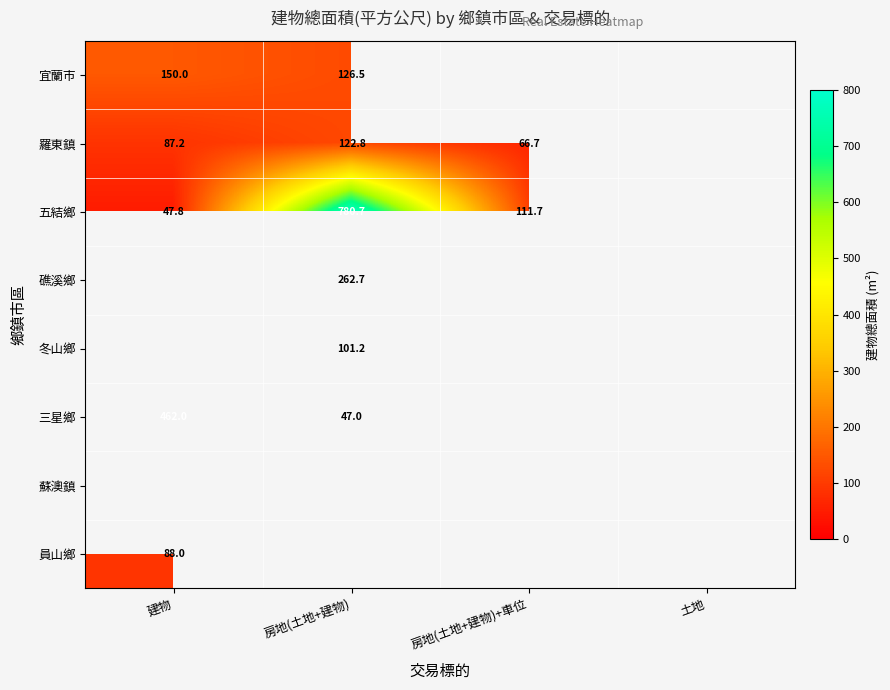

At which category does the chart reach its minimum across all series?

房地(土地+建物)